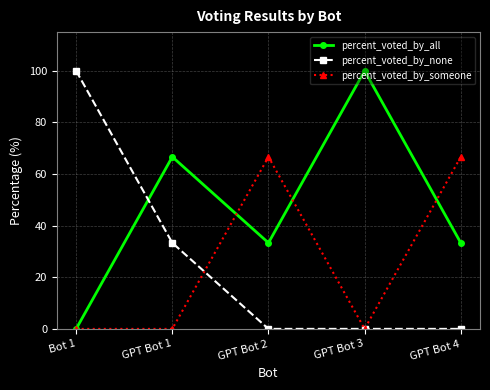

What is the difference between the highest and lowest values at GPT Bot 4?

66.7